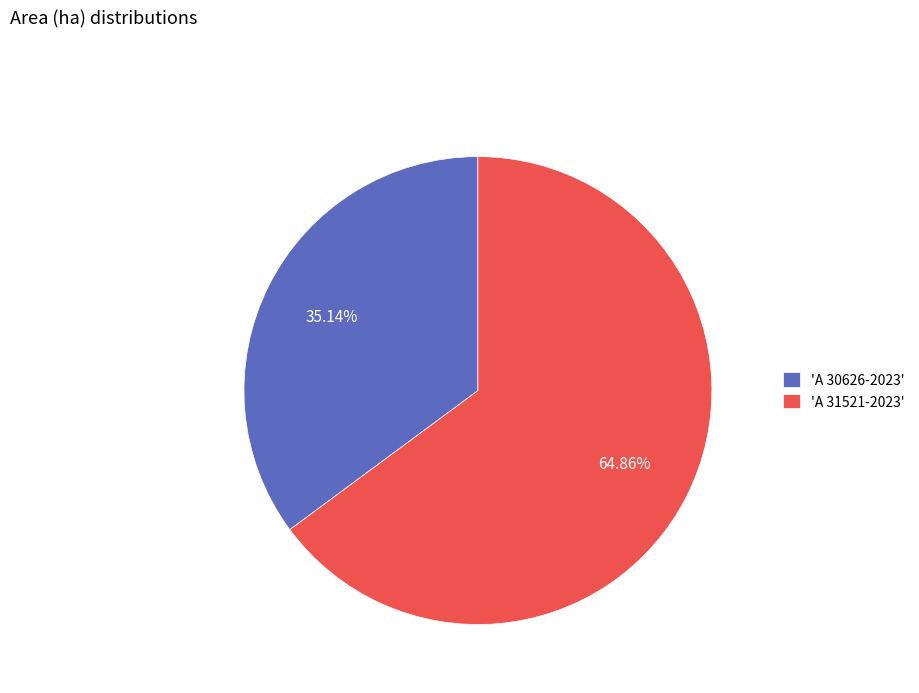

What is the majority slice?

'A 31521-2023'